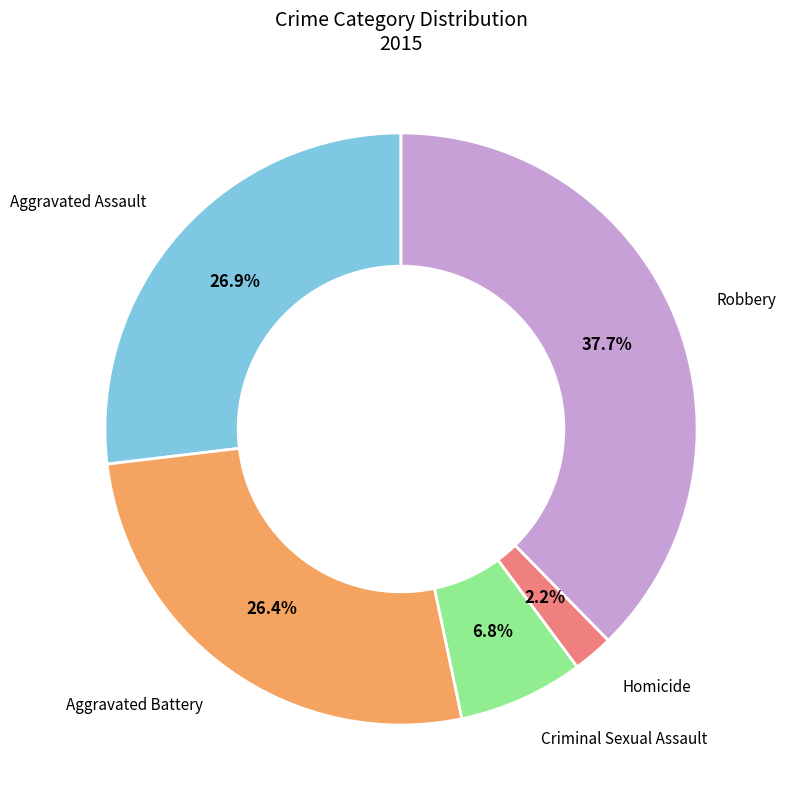

Is there a majority slice in this chart?

No